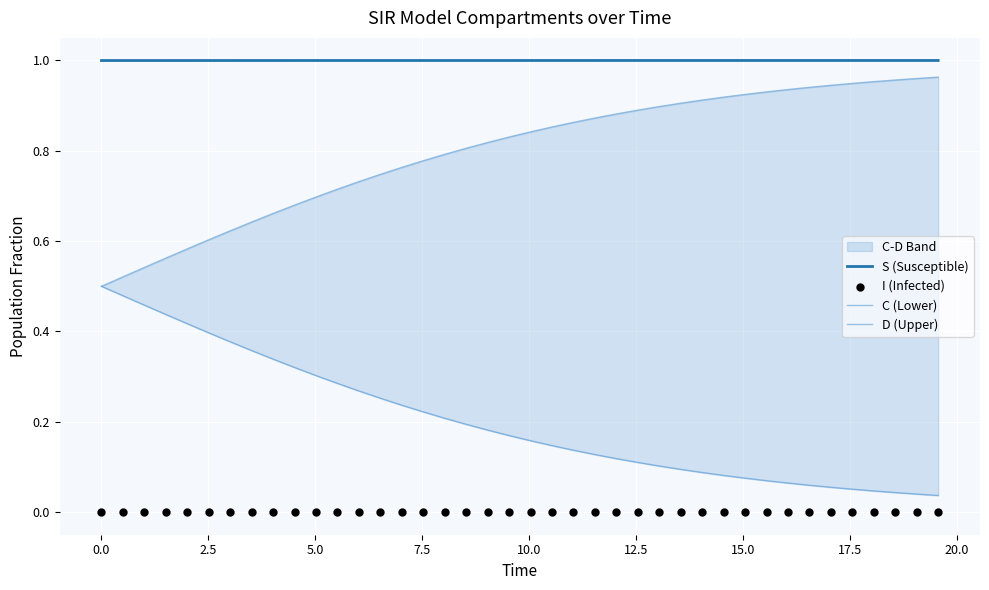

What is the highest value of the S (Susceptible) series?

1.0